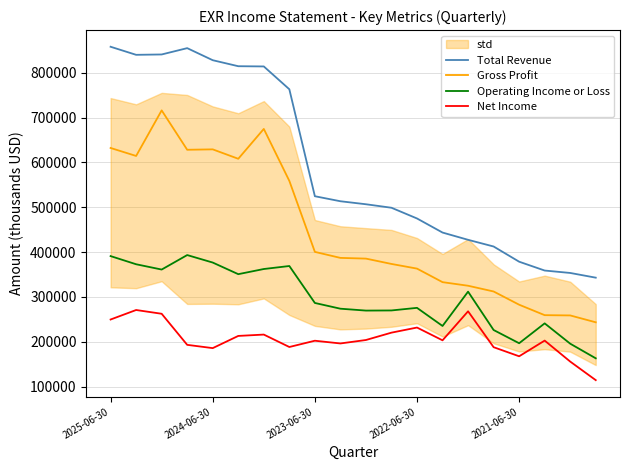

Which series has the largest range (max minus min)?

Total Revenue